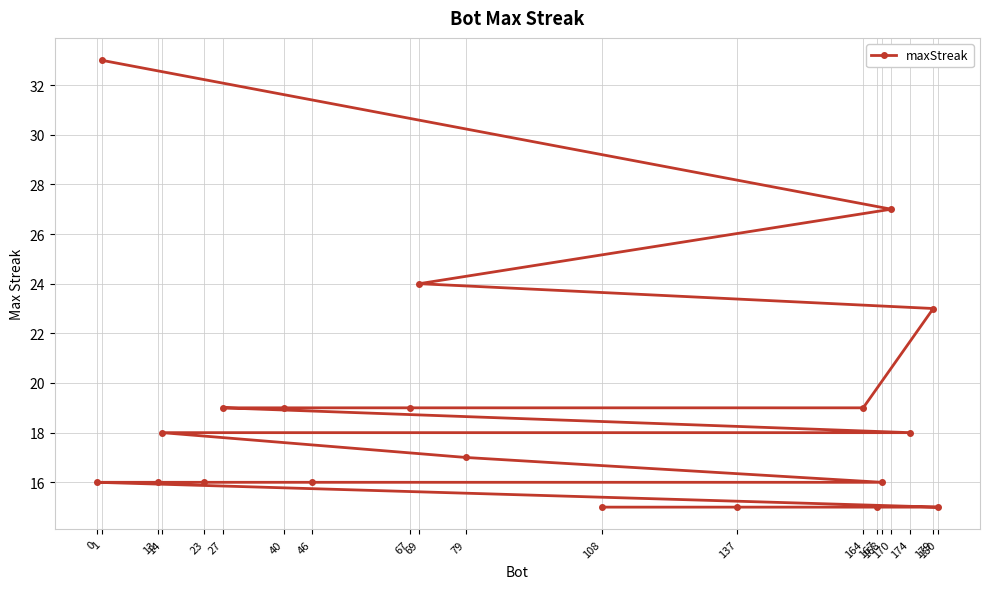

How many data points does each series have?

20